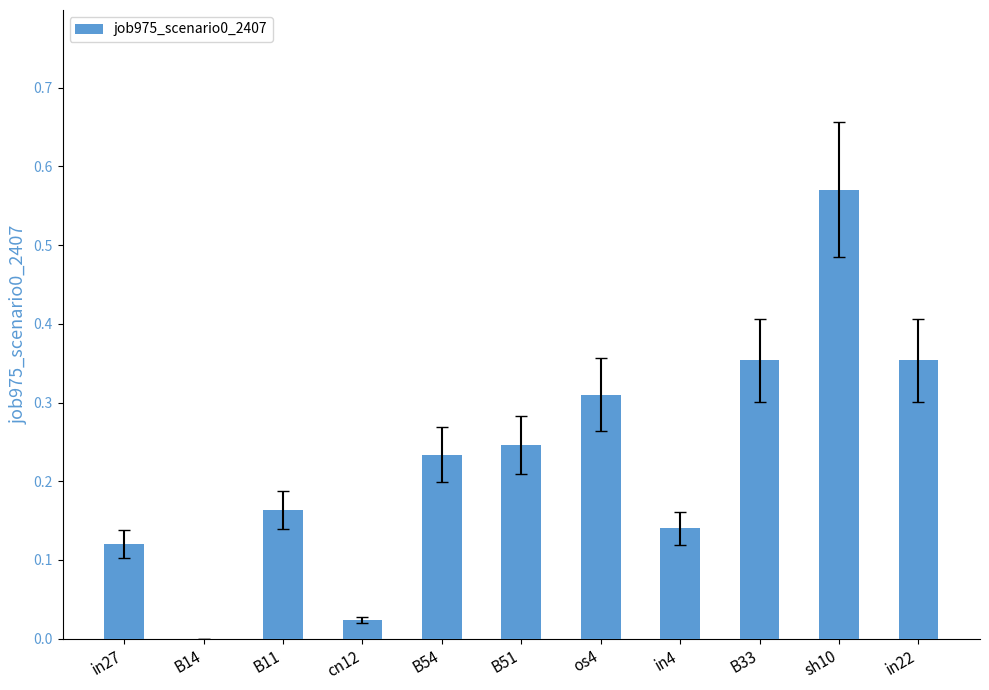

At which category does the chart reach its peak across all series?

sh10